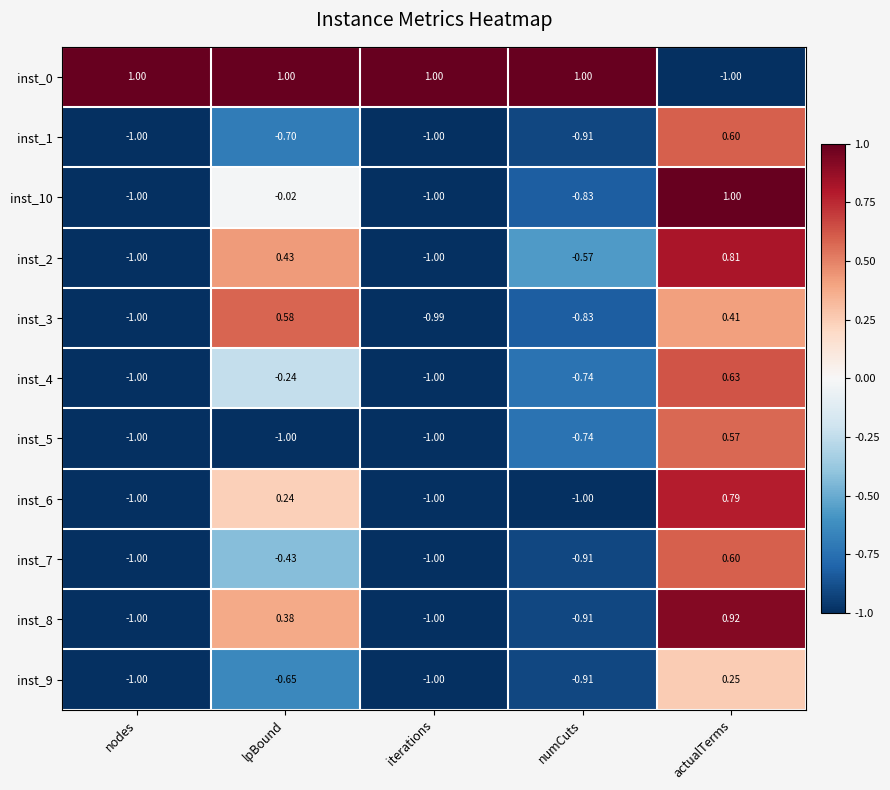

At which category is the sum across all series the highest?

actualTerms